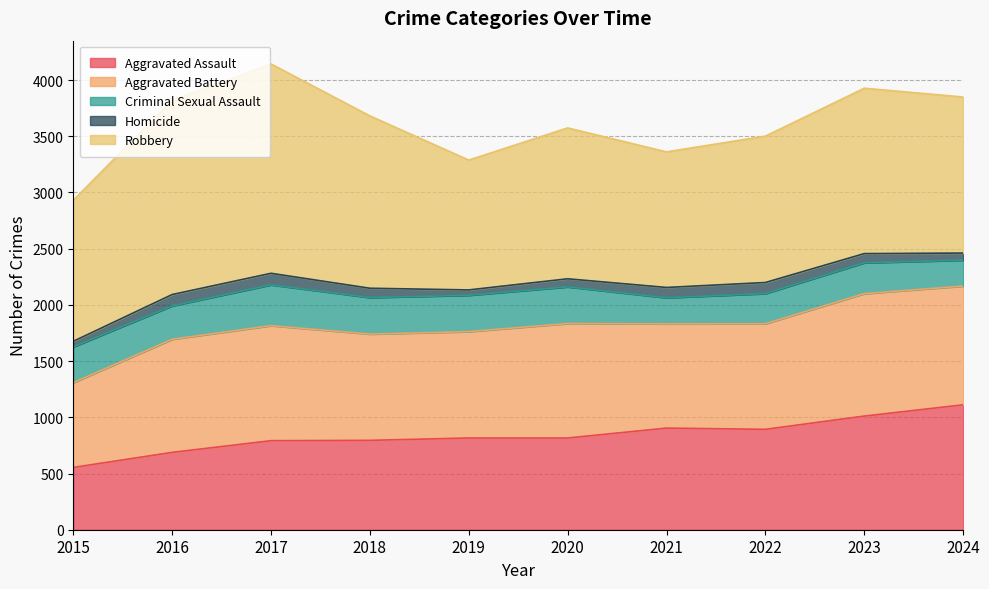

What is the lowest value of the Aggravated Assault series?

554